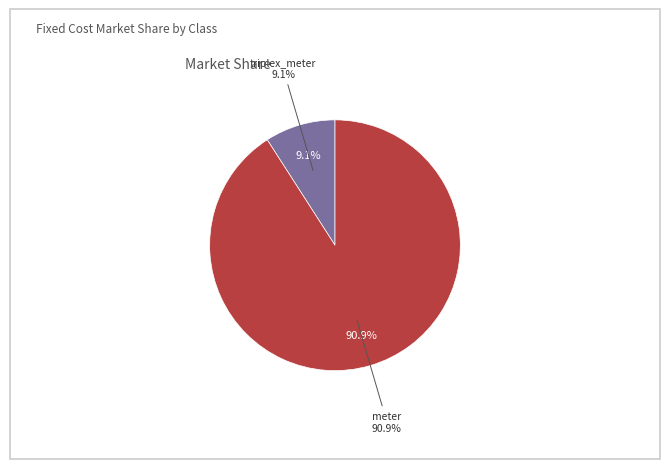

To the nearest percent, what portion does triplex_meter represent?

9%